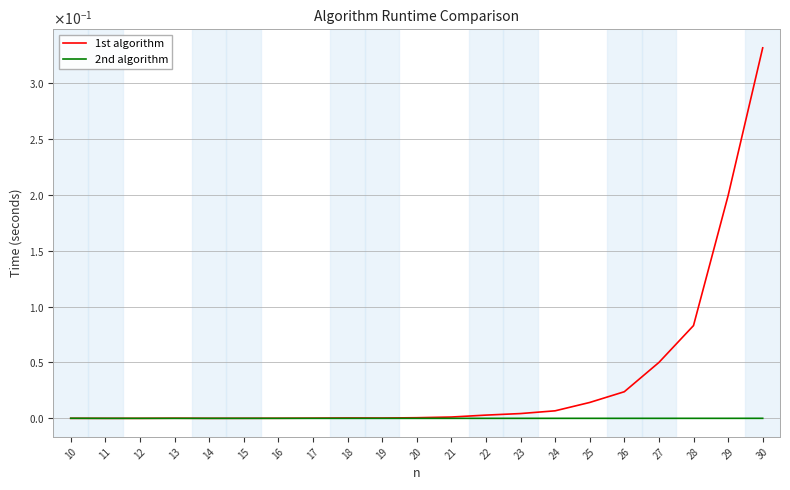

At 10, list the series in order from smallest to largest.

1st algorithm, 2nd algorithm